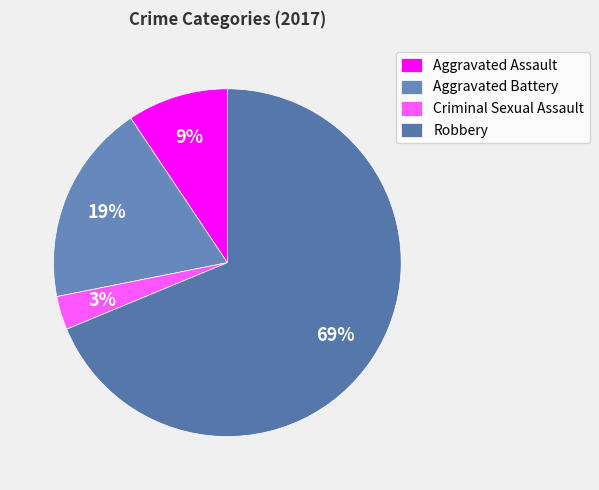

To the nearest percent, what is the average slice percentage?

25%